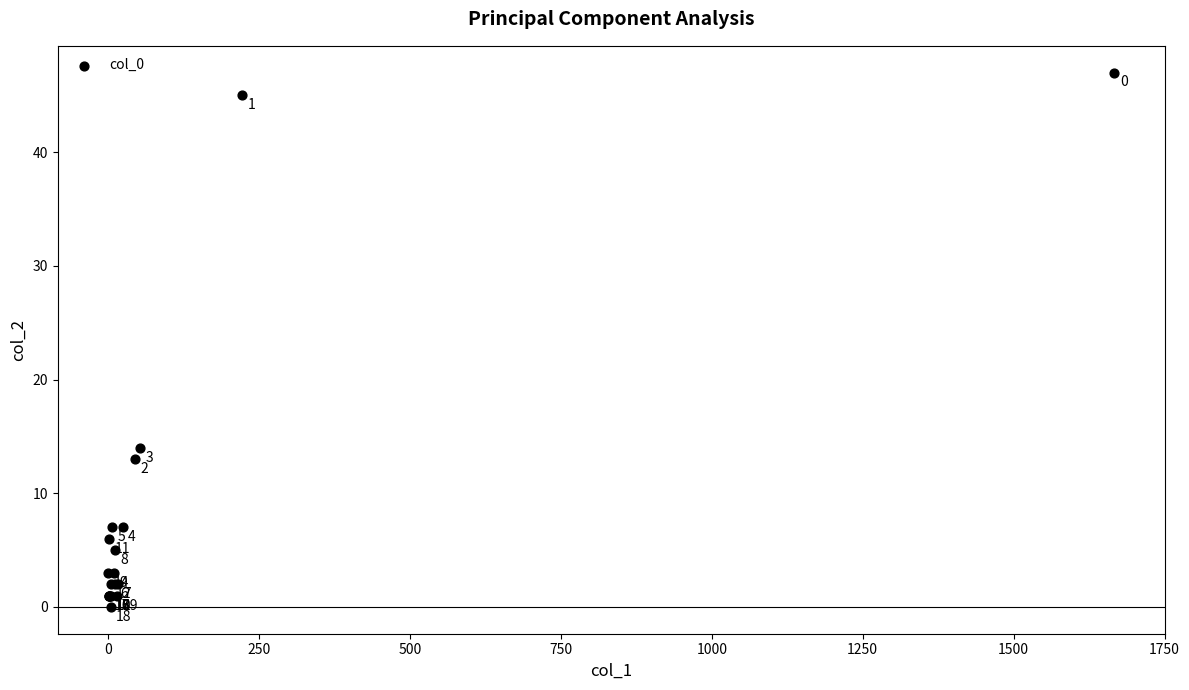

What Y value in the scatter plot is closest to 23?

14